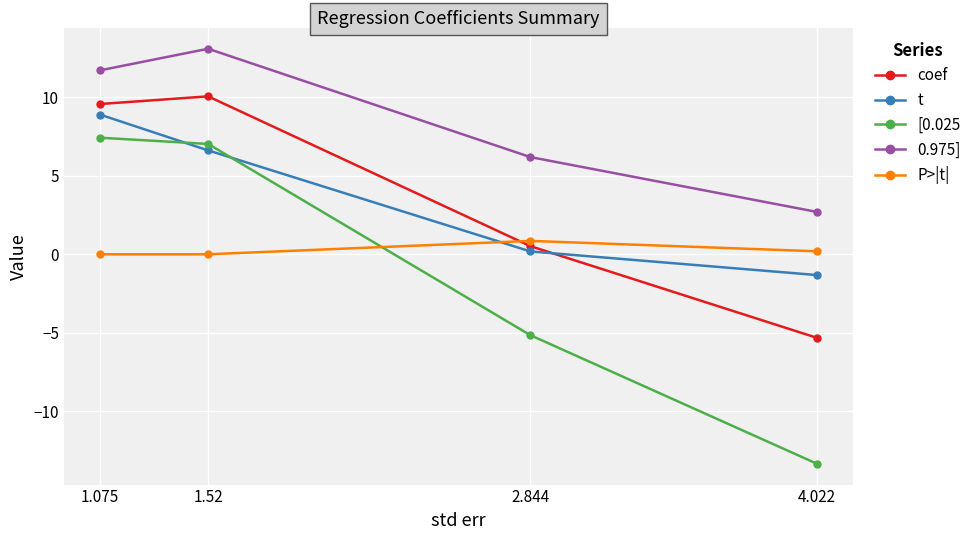

List the series in order of their peak value, highest first.

0.975], coef, t, [0.025, P>|t|